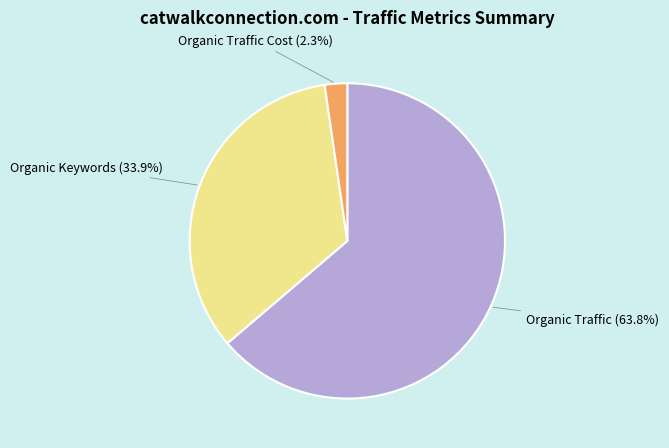

To the nearest percent, what is the combined percentage of Organic Traffic Cost and Organic Traffic?

66%